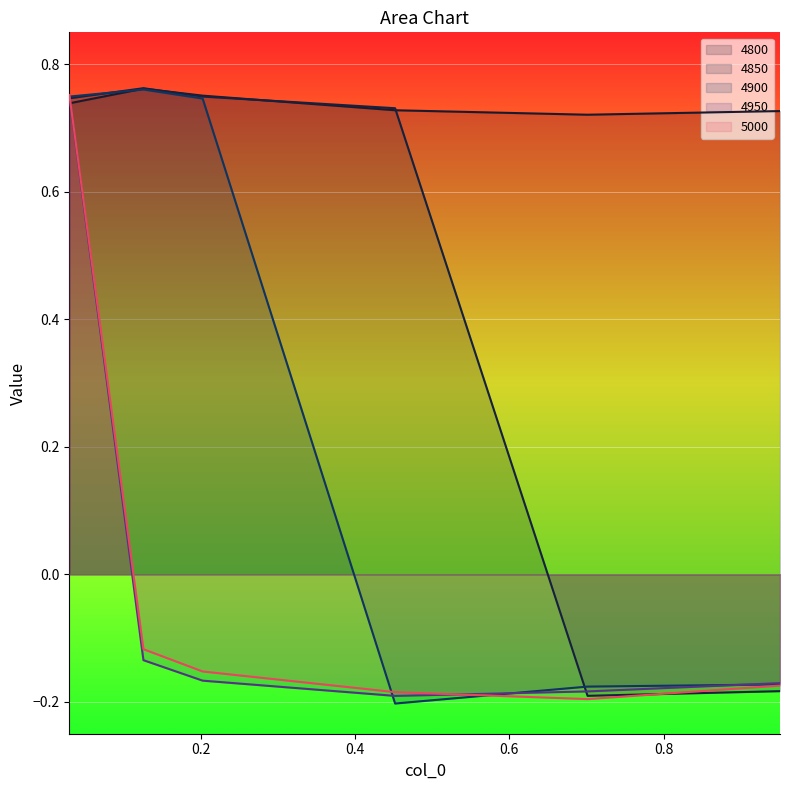

Which series has the largest total across all categories?

4800